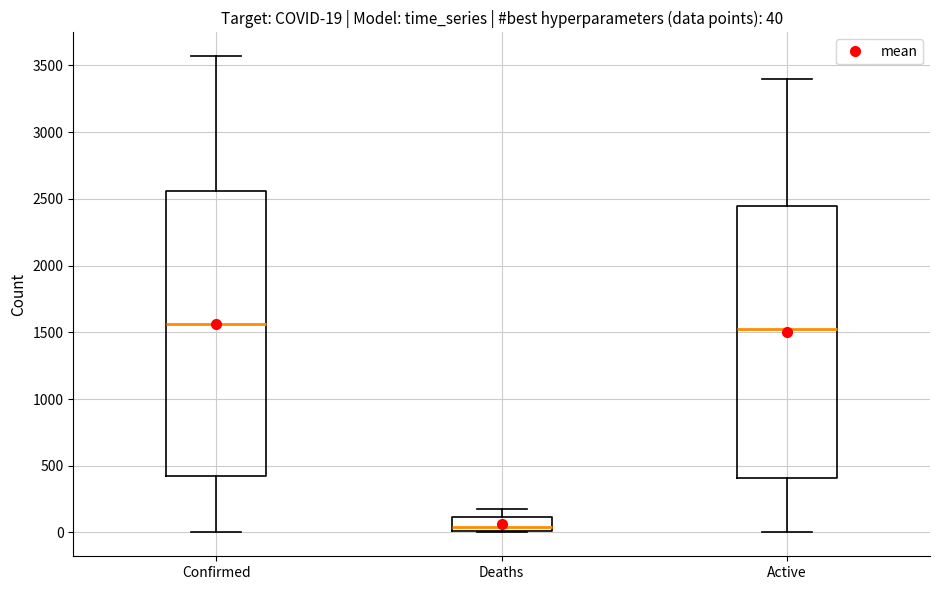

Which box has the lowest median line?

Deaths